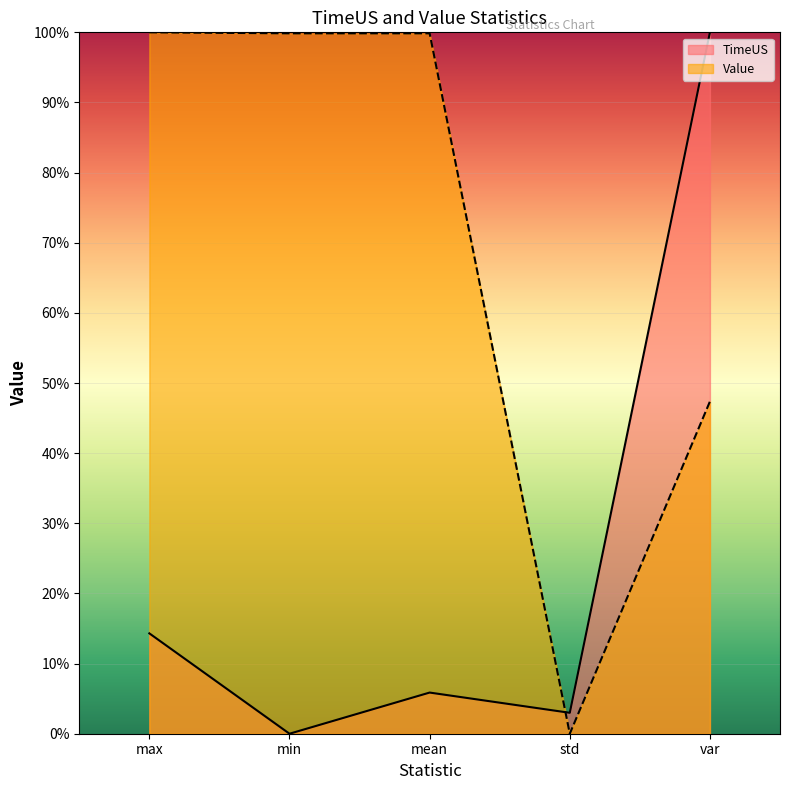

Where is the first local minimum for TimeUS?

min